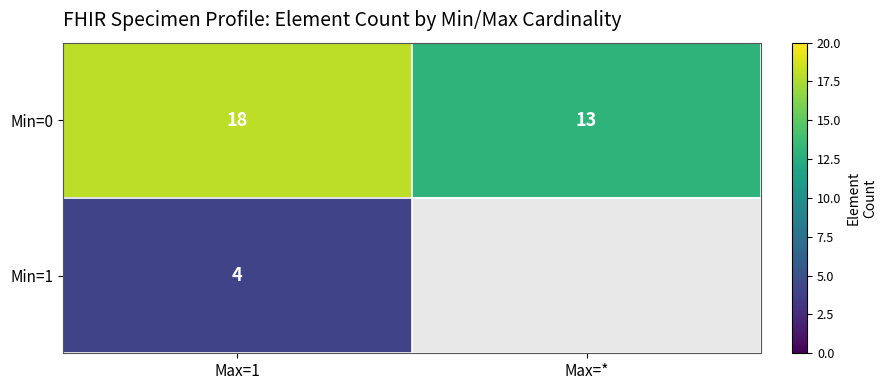

Read the Min=0 value at Max=1.

18